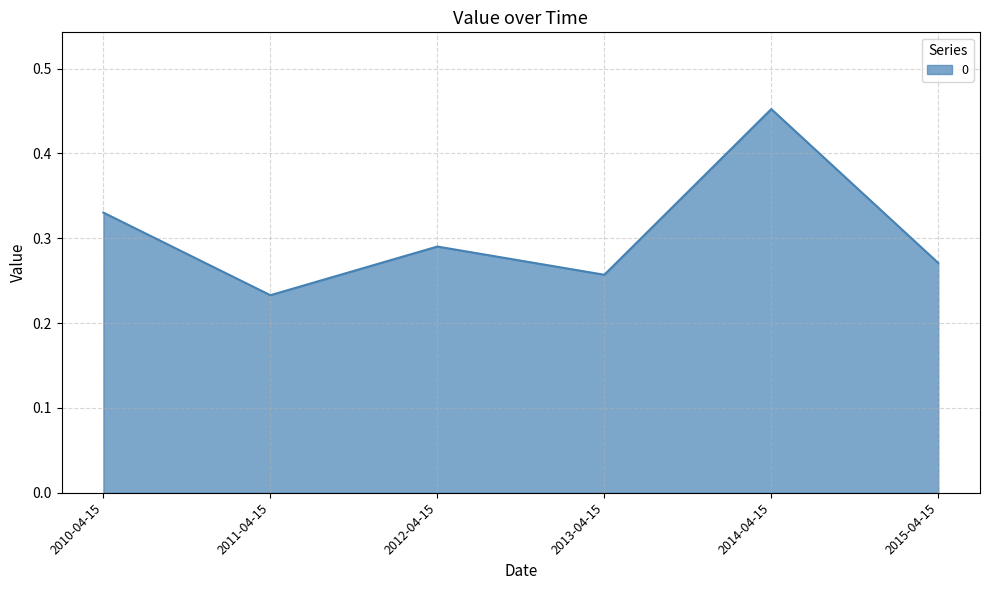

Count the values in the range 0 to 1.

6